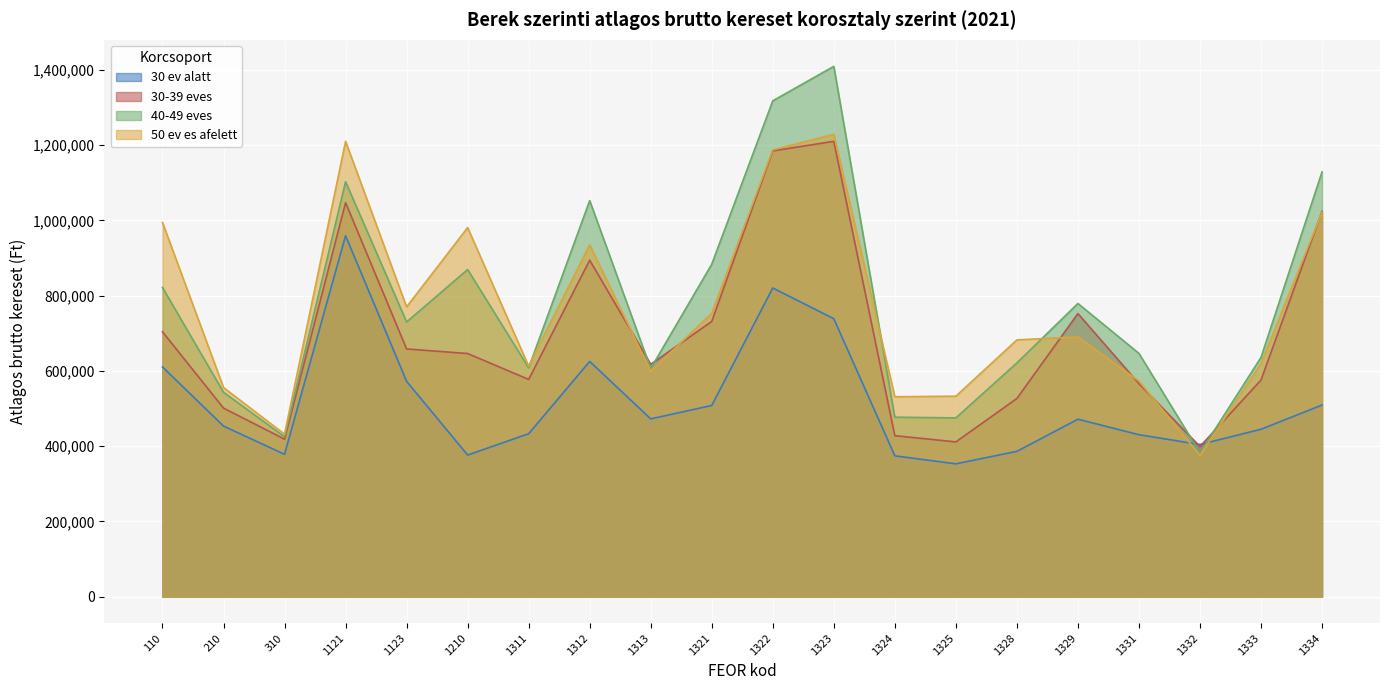

What is the total value across all series at 1210?

2872025